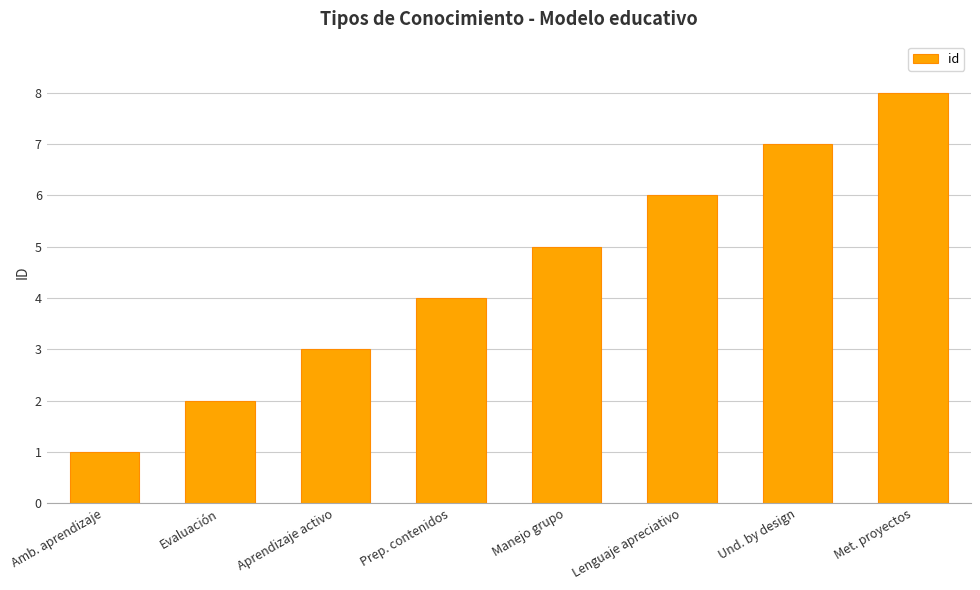

What value does the data have at Lenguaje apreciativo?

6